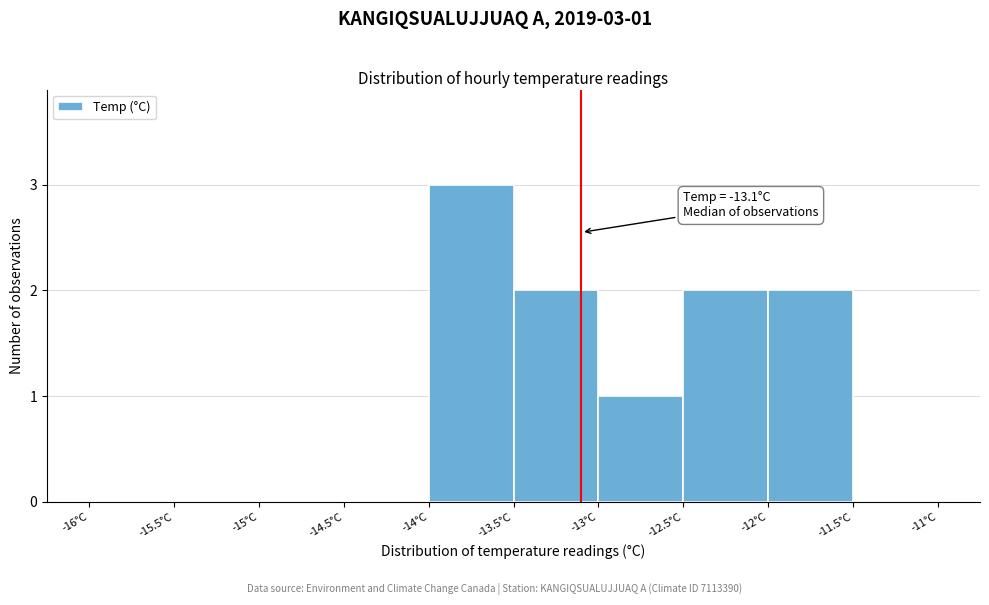

Over which range of the x-axis is the bar tallest?

-14.0 to -13.5